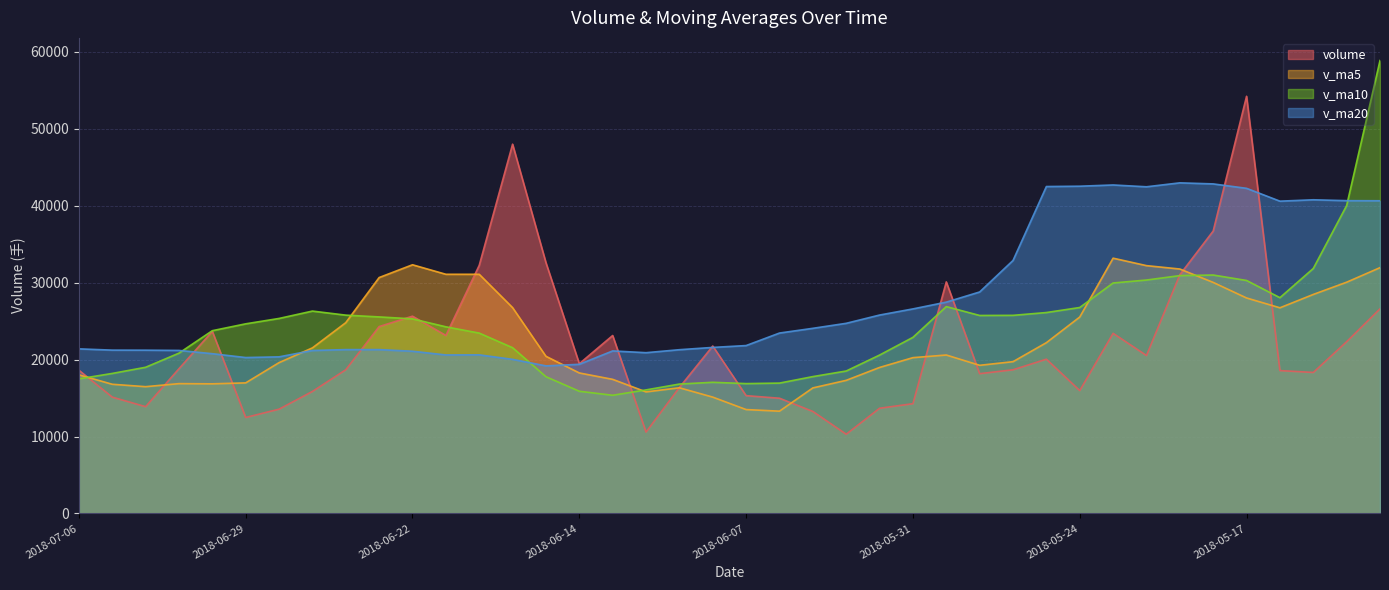

Is it true that v_ma5 equals 12539.5 at 2018-05-24?

False